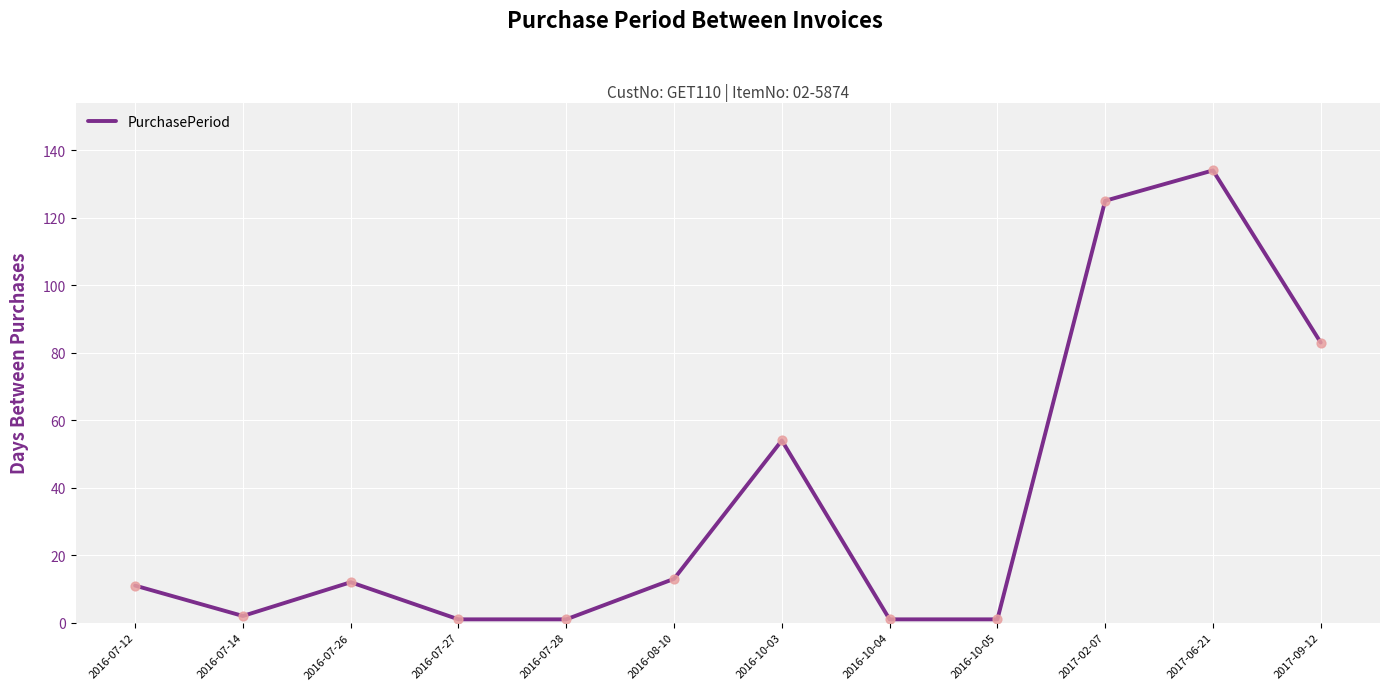

What is the ratio of the value at 2016-10-04 to the value at 2016-07-28?

1.0